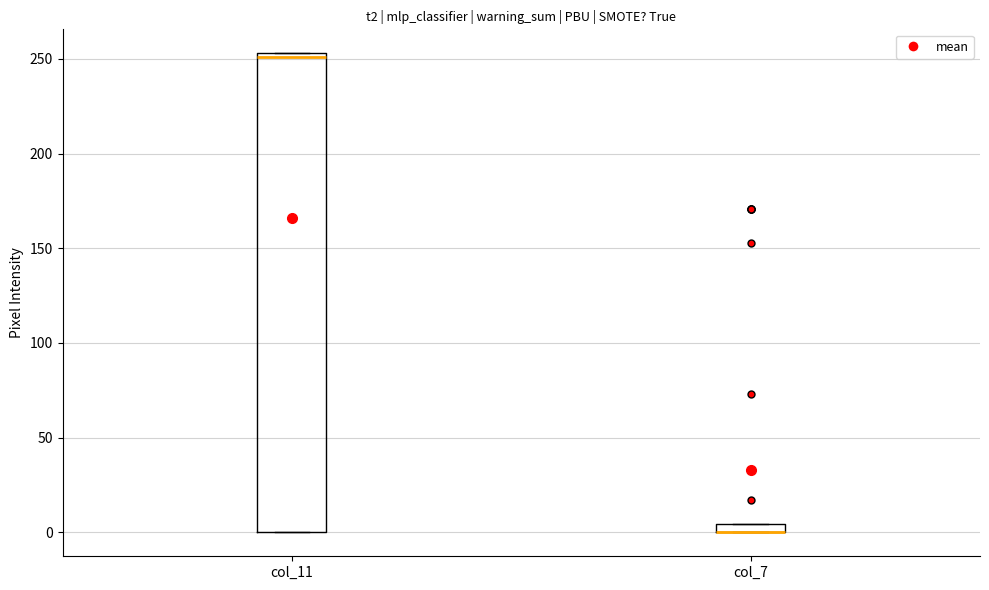

Where is the lower edge of the box for col_7 on the y-axis? The values are not printed on the chart, so give them approximately, as read against the axis.

0